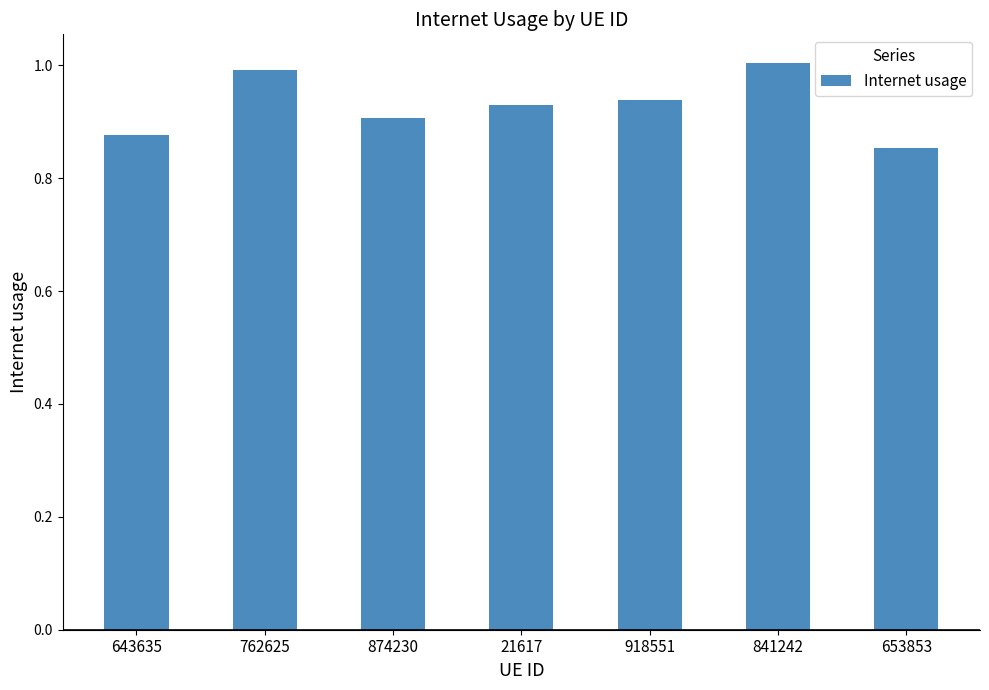

What is the greatest value displayed?

1.0